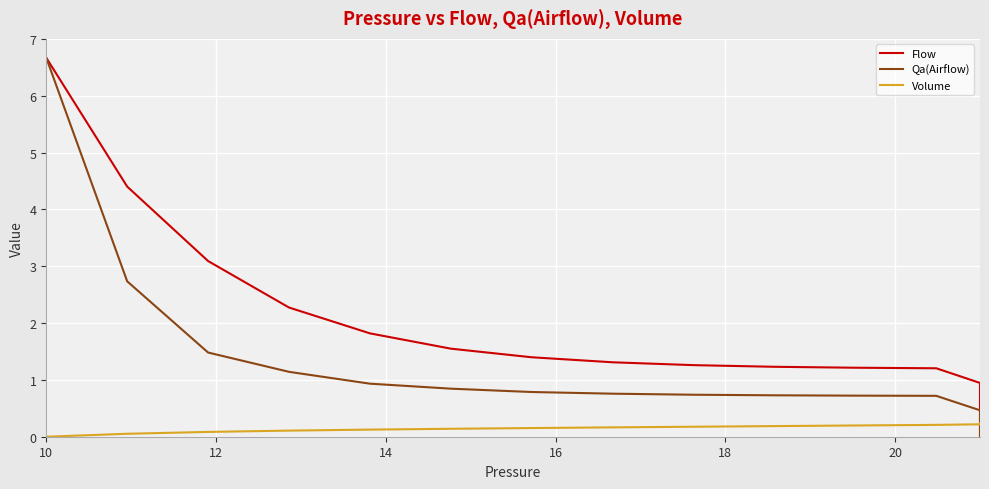

True or false: Flow and Volume intersect in this chart.

True